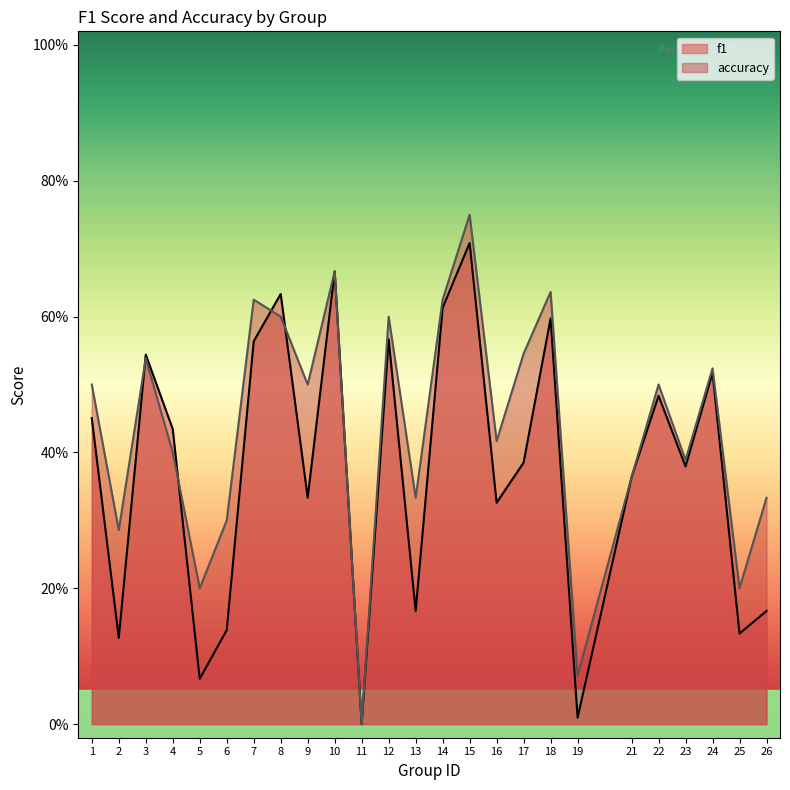

Is it true that f1 equals 0.6 at 7?

True